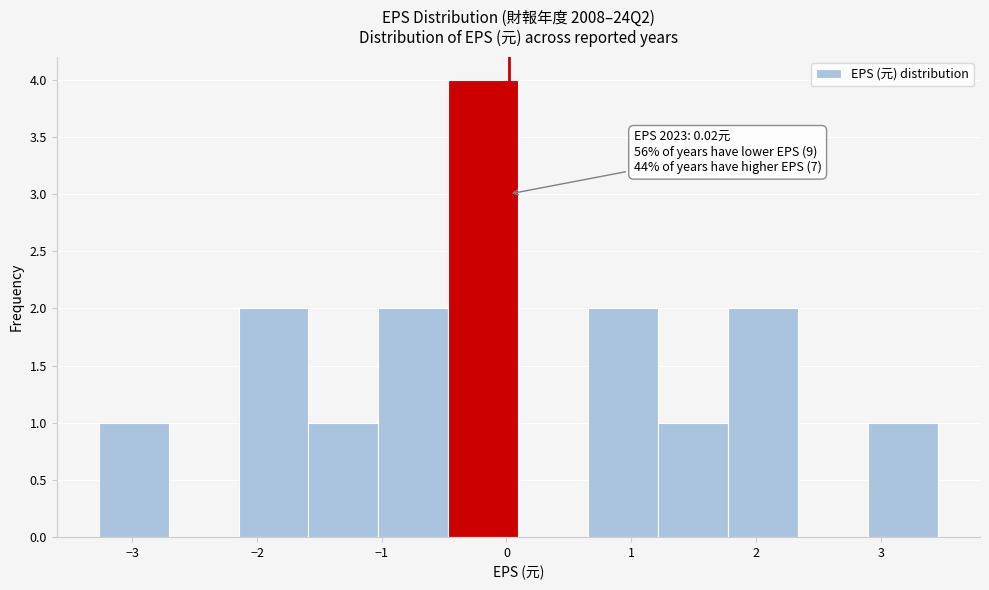

Over which range of the x-axis is the bar tallest?

-0.5 to 0.1